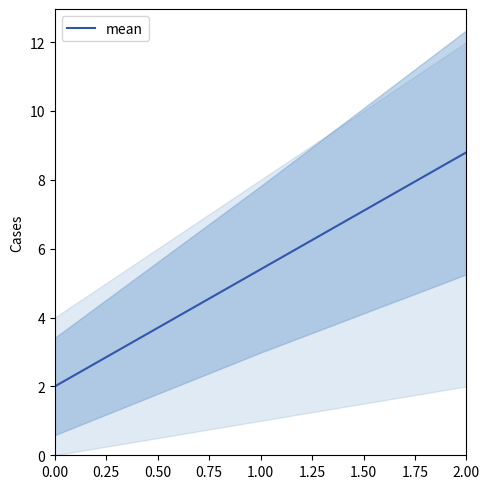

List the labels in order of mean value, smallest first.

0.00, 1.00, 2.00